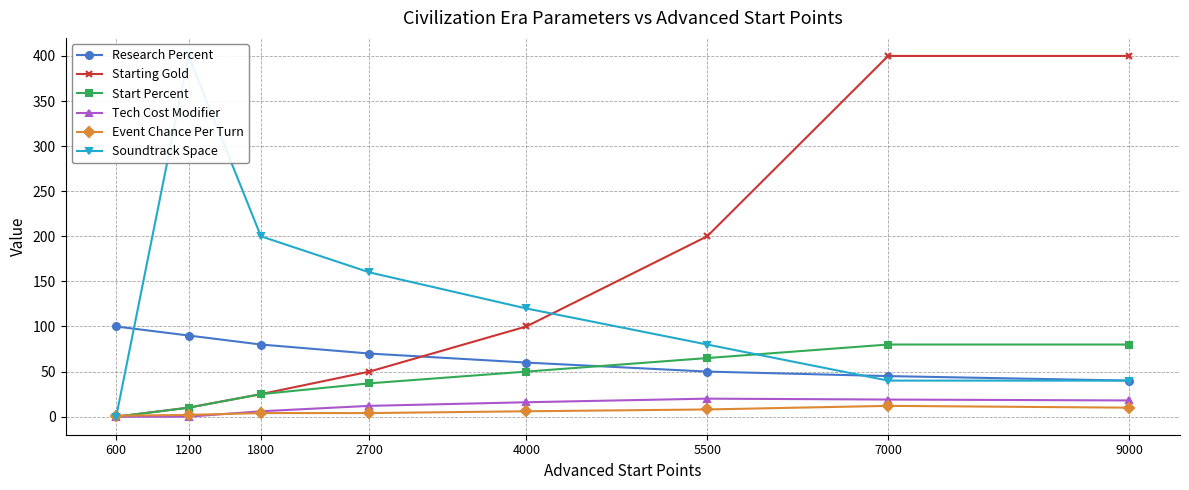

After their last crossing, which series has the higher values: Event Chance Per Turn or Soundtrack Space?

Soundtrack Space